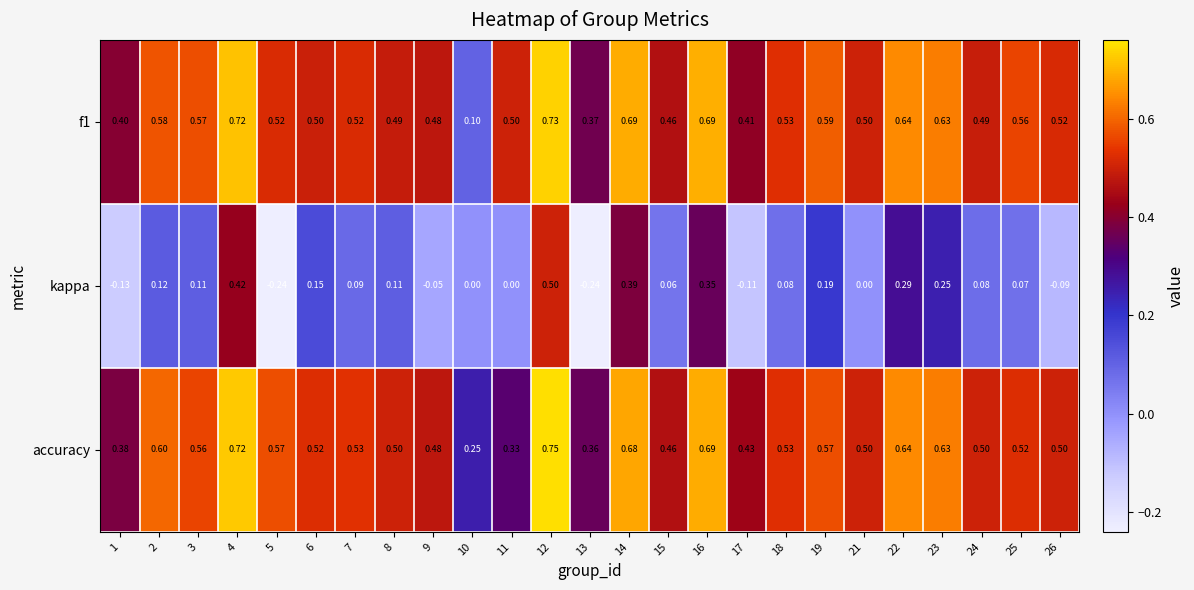

Is the value of kappa at 4 greater than the value of accuracy at 13?

Yes